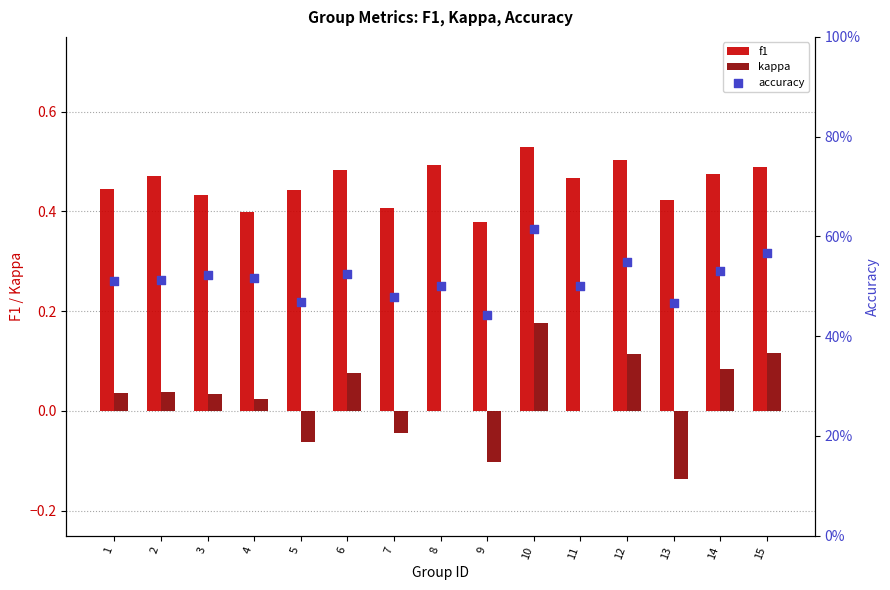

What is the total value across all series at 2?

1.0